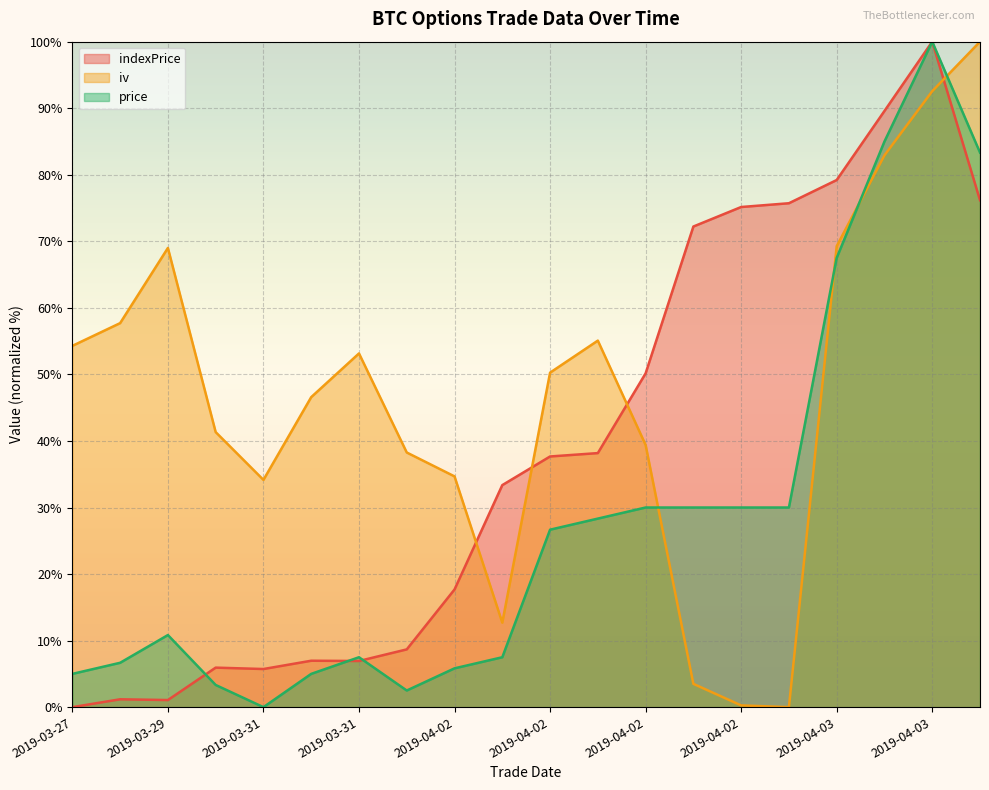

Which category has the lowest value across all series?

2019-03-27